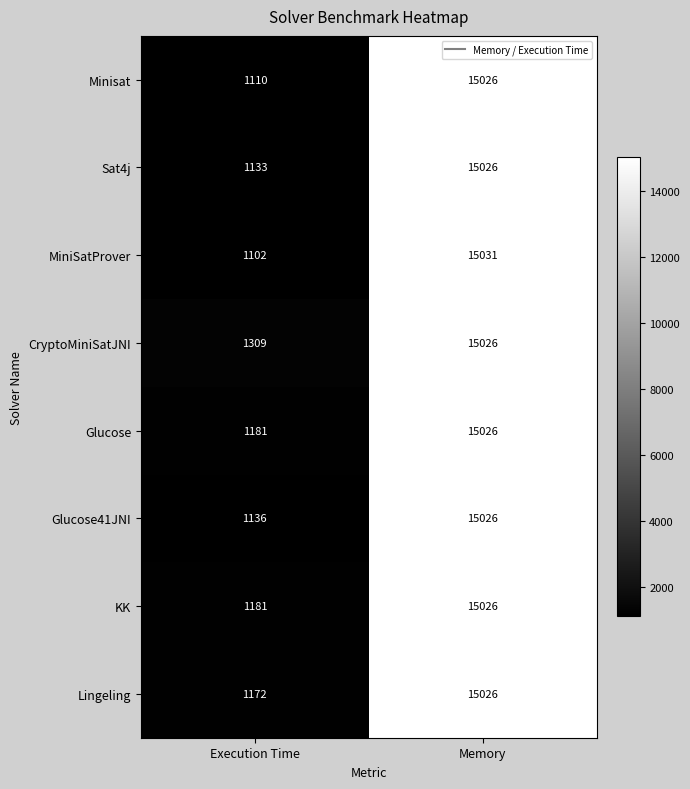

Where is Minisat nearest to the value 8068?

Execution Time